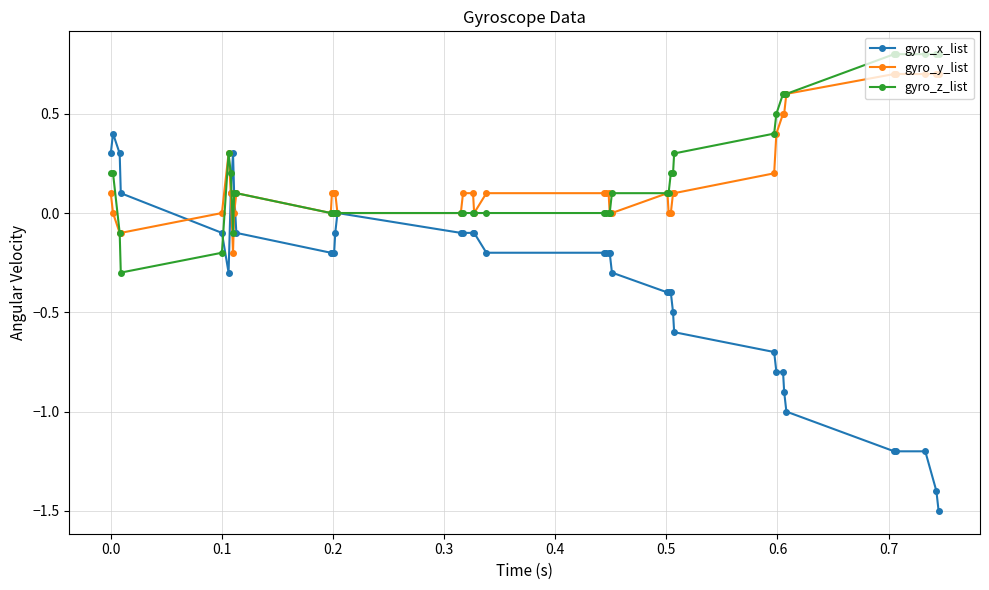

What is the difference between the maximum and minimum values in the gyro_x_list series?

1.9